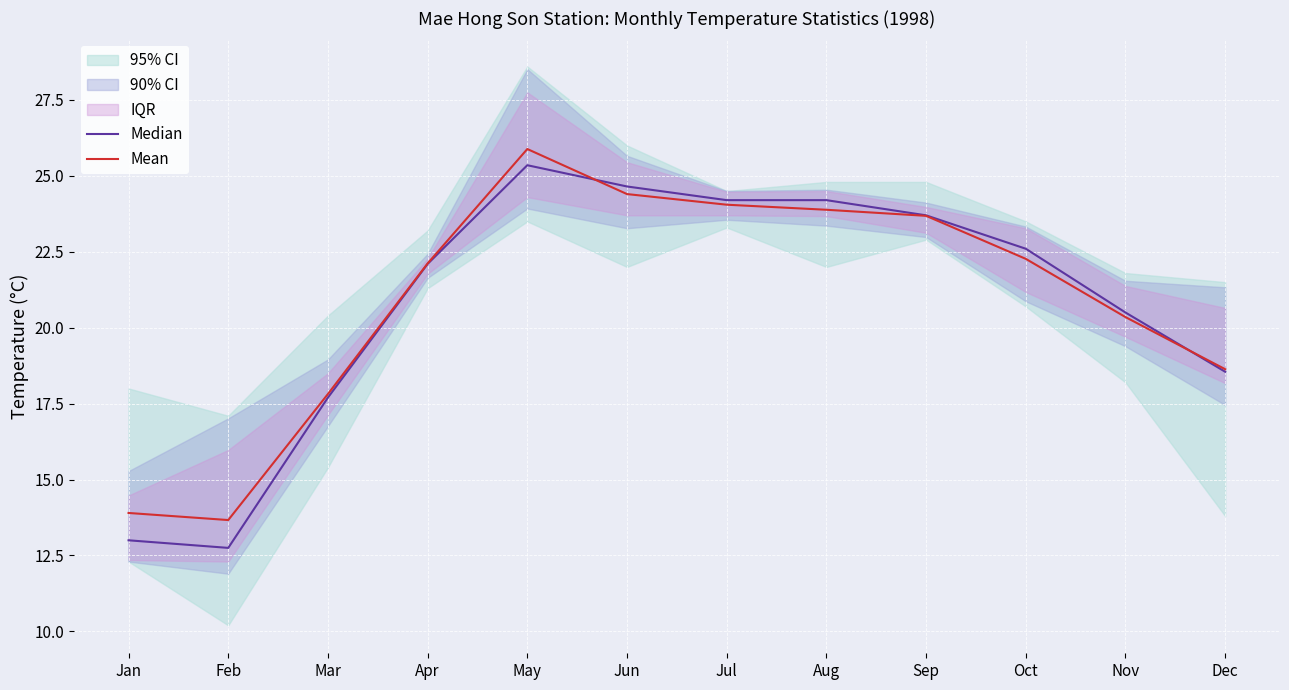

What is the value of the Mean point at the 10th from the left?

22.3